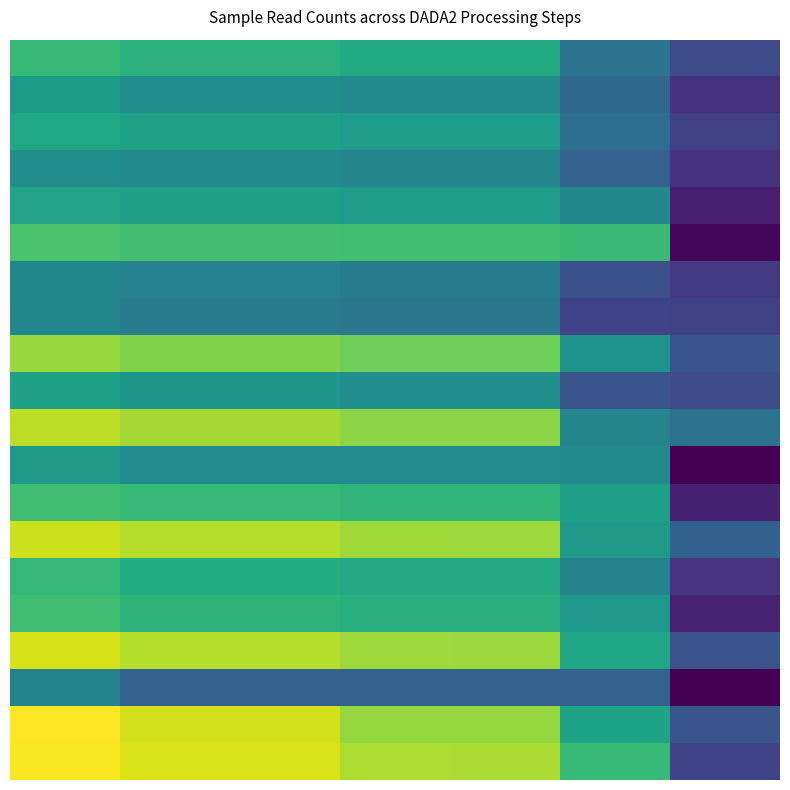

What is the minimum value shown in the chart?

54